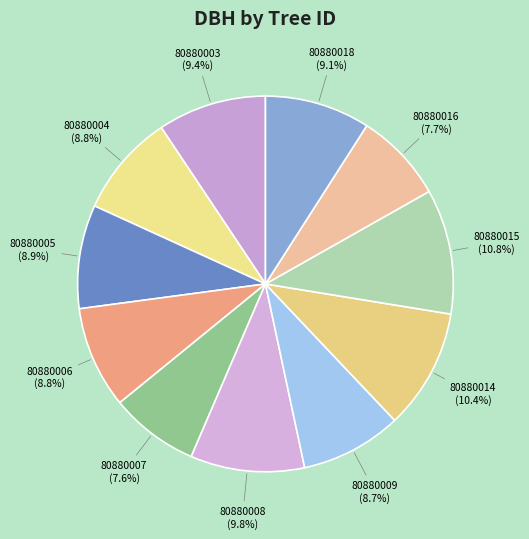

To the nearest percent, what is the difference between the largest and smallest slice percentages?

3%